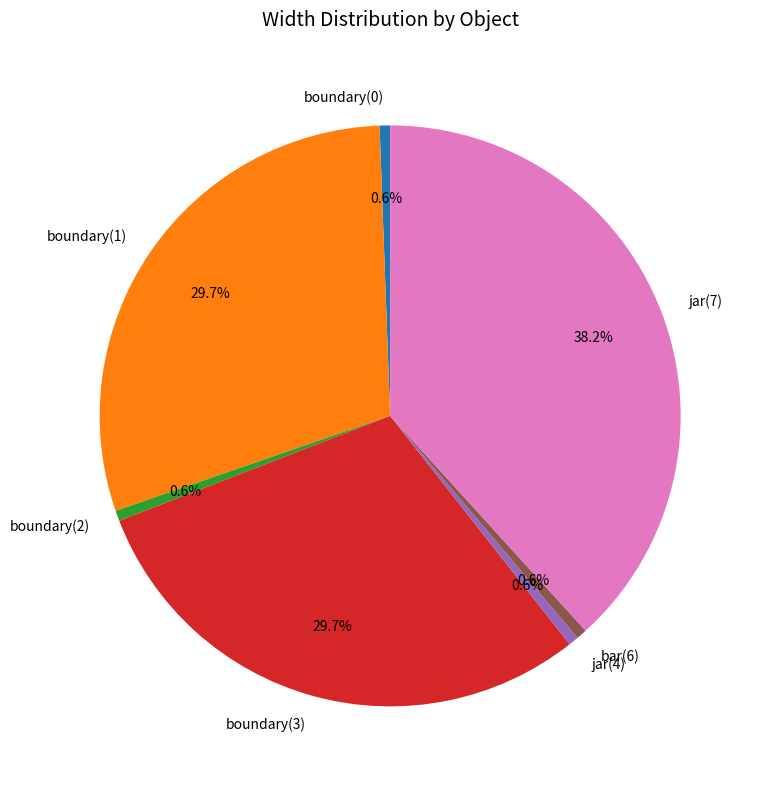

Combined, do boundary(2) and boundary(0) account for over 50%?

No